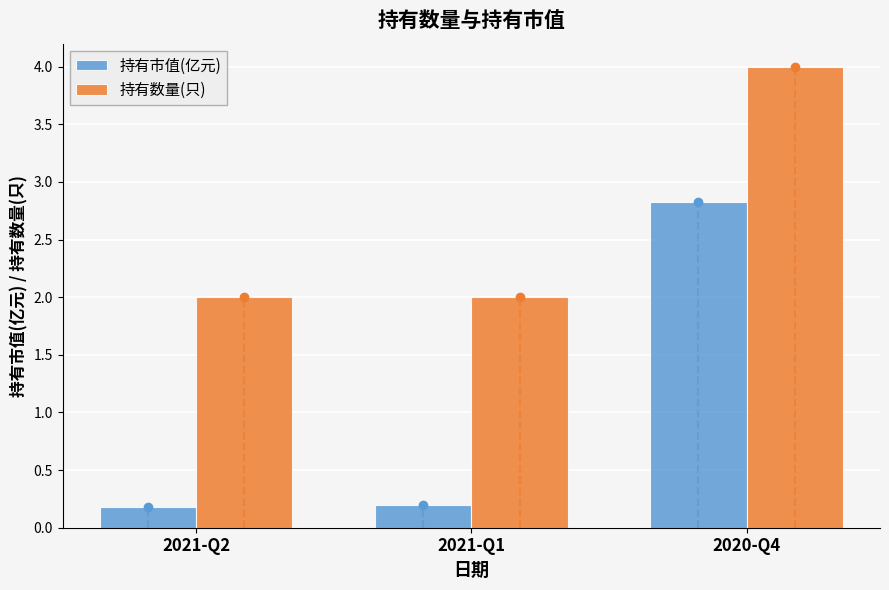

What is the value of the 持有数量(只) bar at the 2nd from the left?

2.0